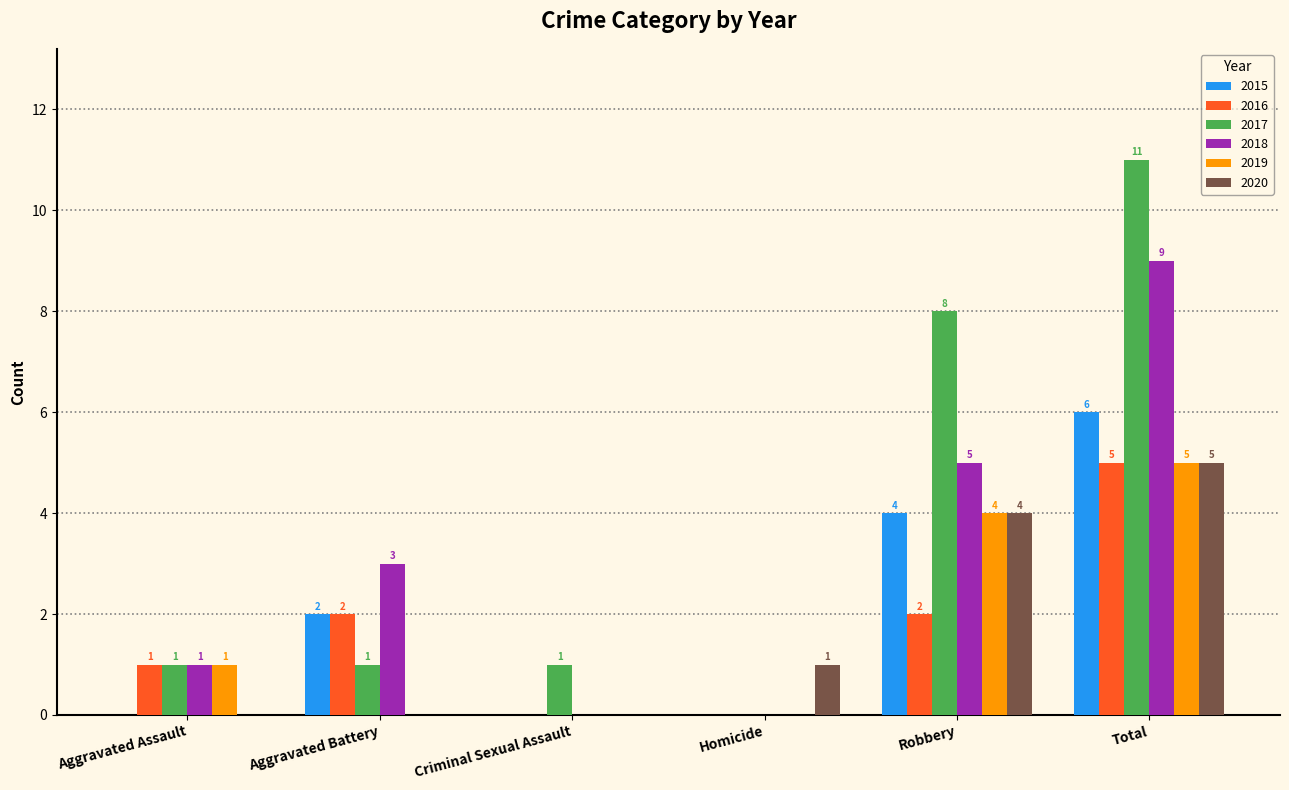

What is the sum of the 2016 values at Criminal Sexual Assault and Total?

5